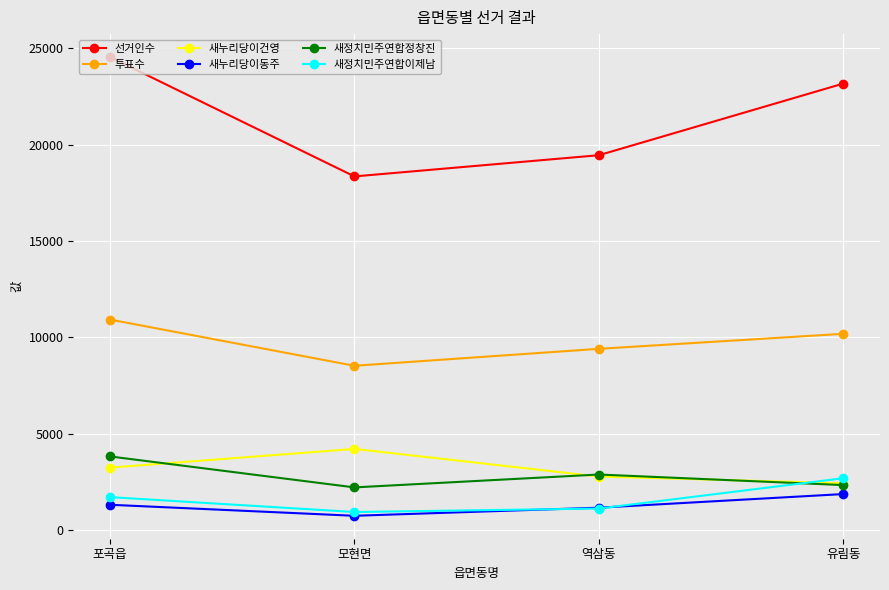

Which series has the largest total across all categories?

선거인수